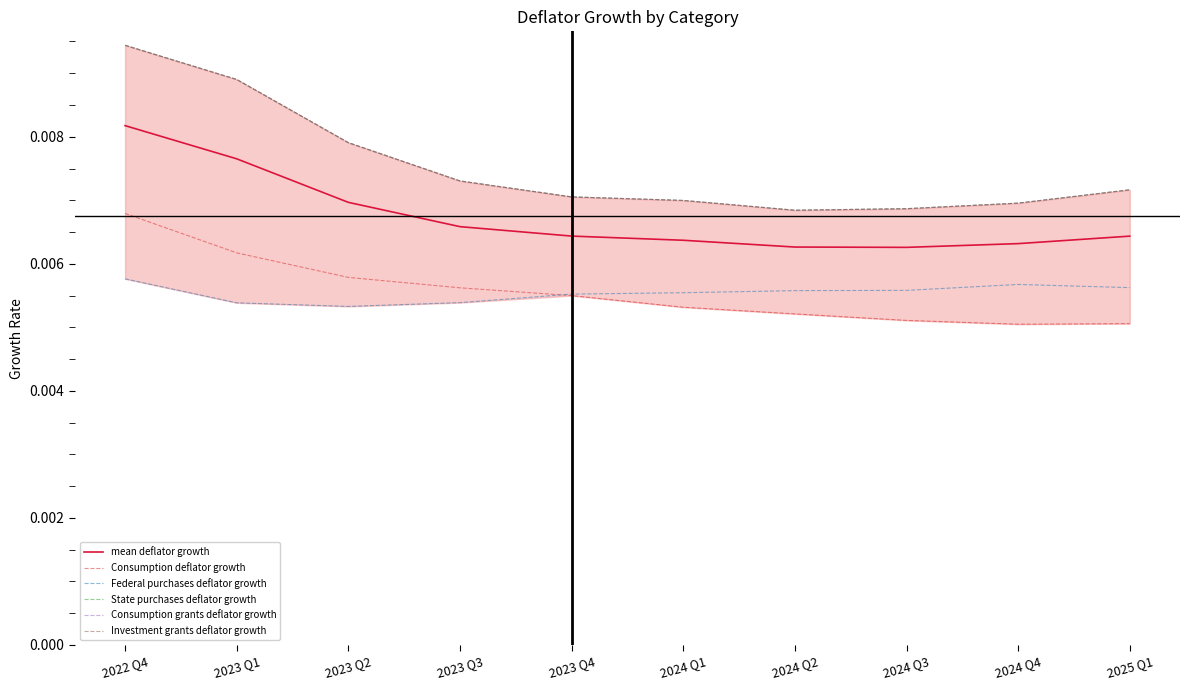

Which series has the largest total across all categories?

State purchases deflator growth